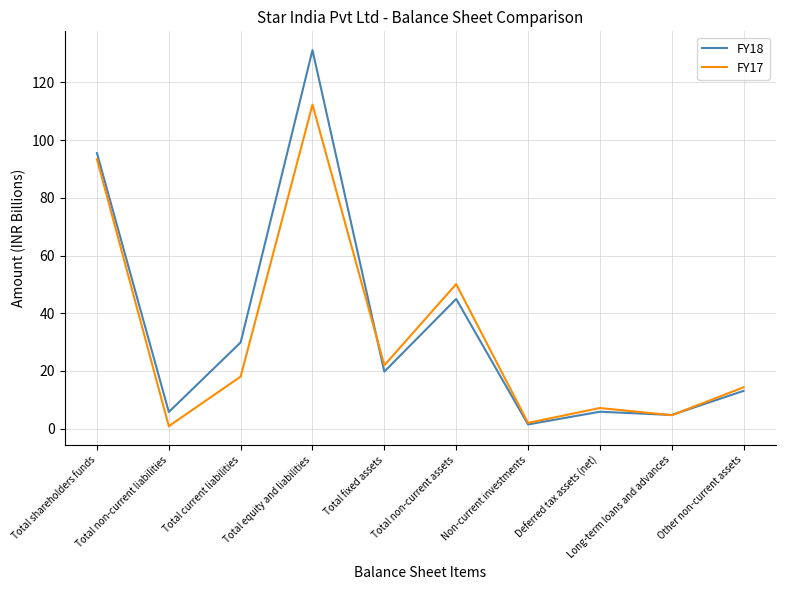

In FY18, how many points are higher than both neighbors (excluding endpoints)?

3